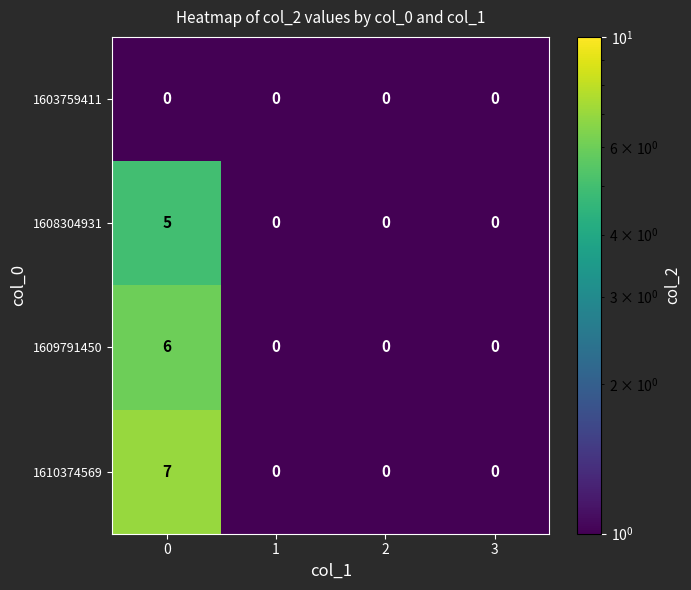

Which series has the widest spread of values?

1610374569